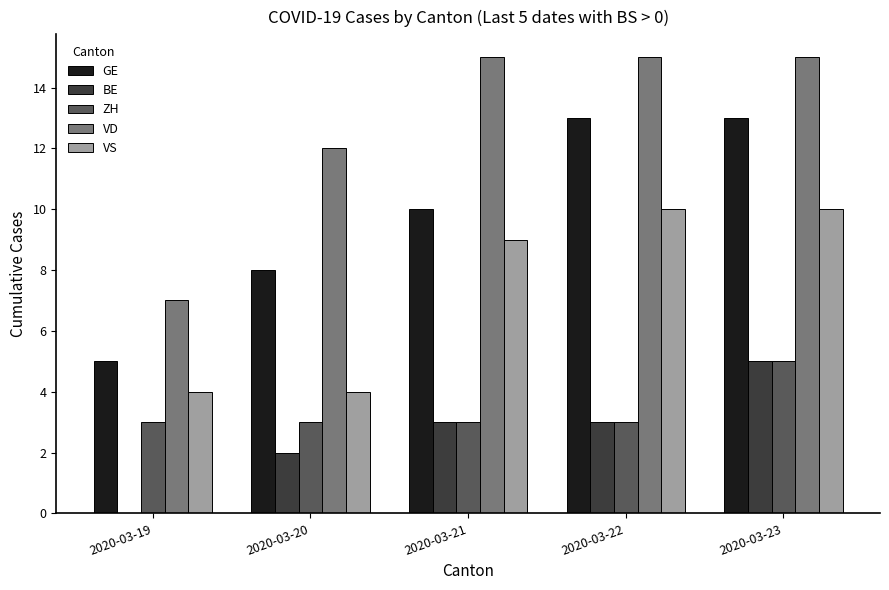

The value of GE at 2020-03-22 is 13. True or false?

True